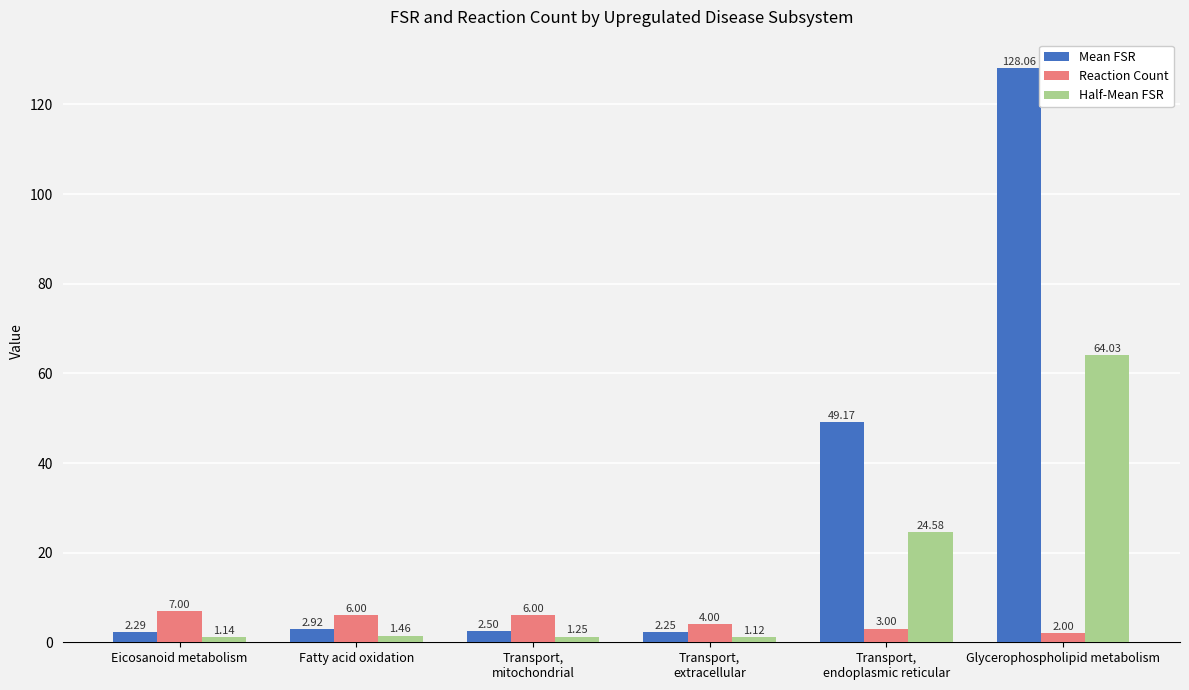

Rank the categories by Half-Mean FSR value from highest to lowest.

Glycerophospholipid metabolism, Transport,
endoplasmic reticular, Fatty acid oxidation, Transport,
mitochondrial, Eicosanoid metabolism, Transport,
extracellular